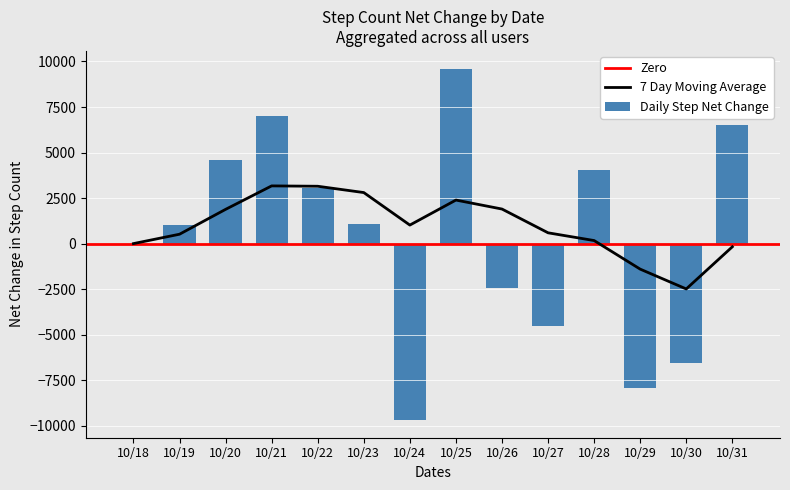

Which category has the lowest value in the 7 Day Moving Average series?

10/30